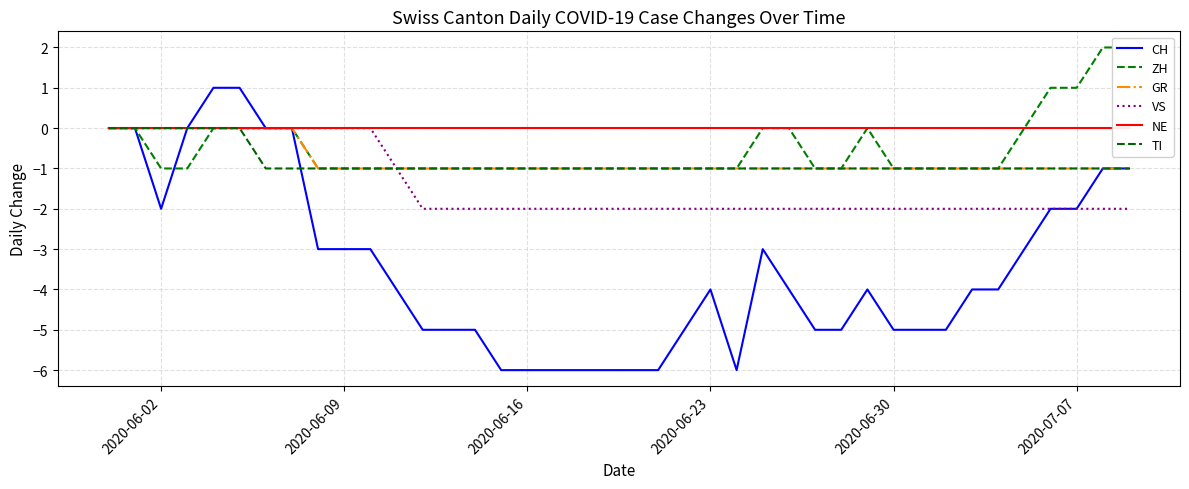

The VS series shows -1 at 2020-07-07. True or false?

False